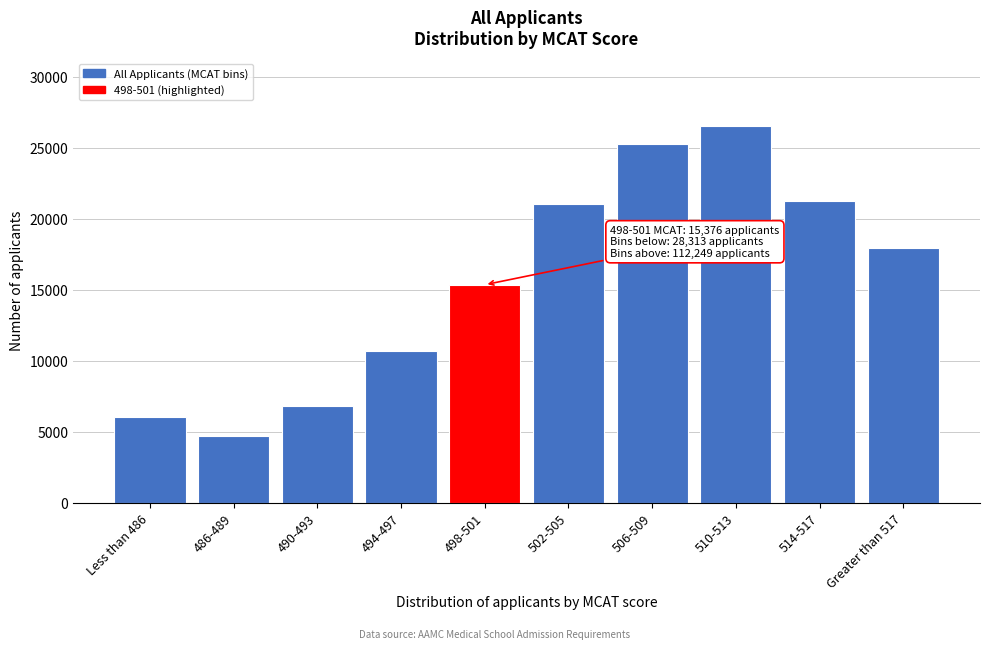

Reading right to left, list all the values displayed in this chart.

17979	21298	26565	25332	21075	15376	10716	6811	4715	6071